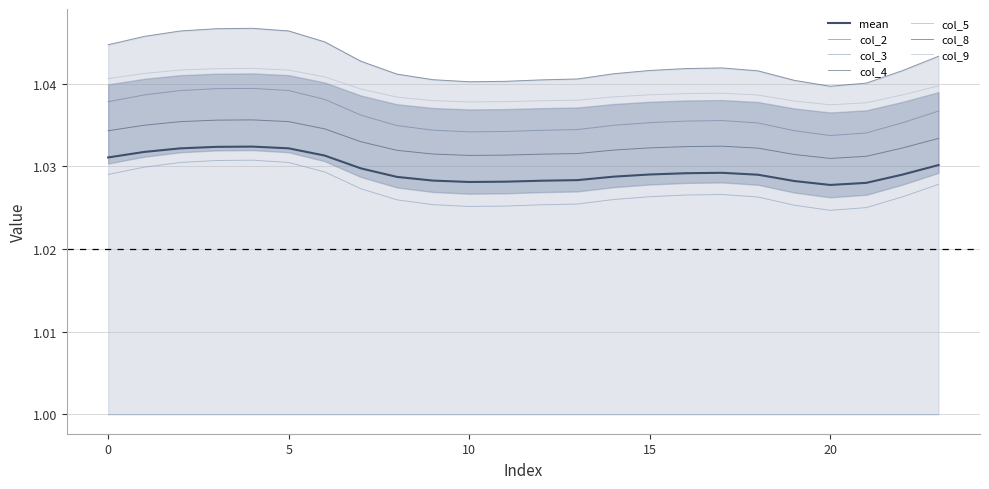

How many interior local peaks does the col_4 series have?

2